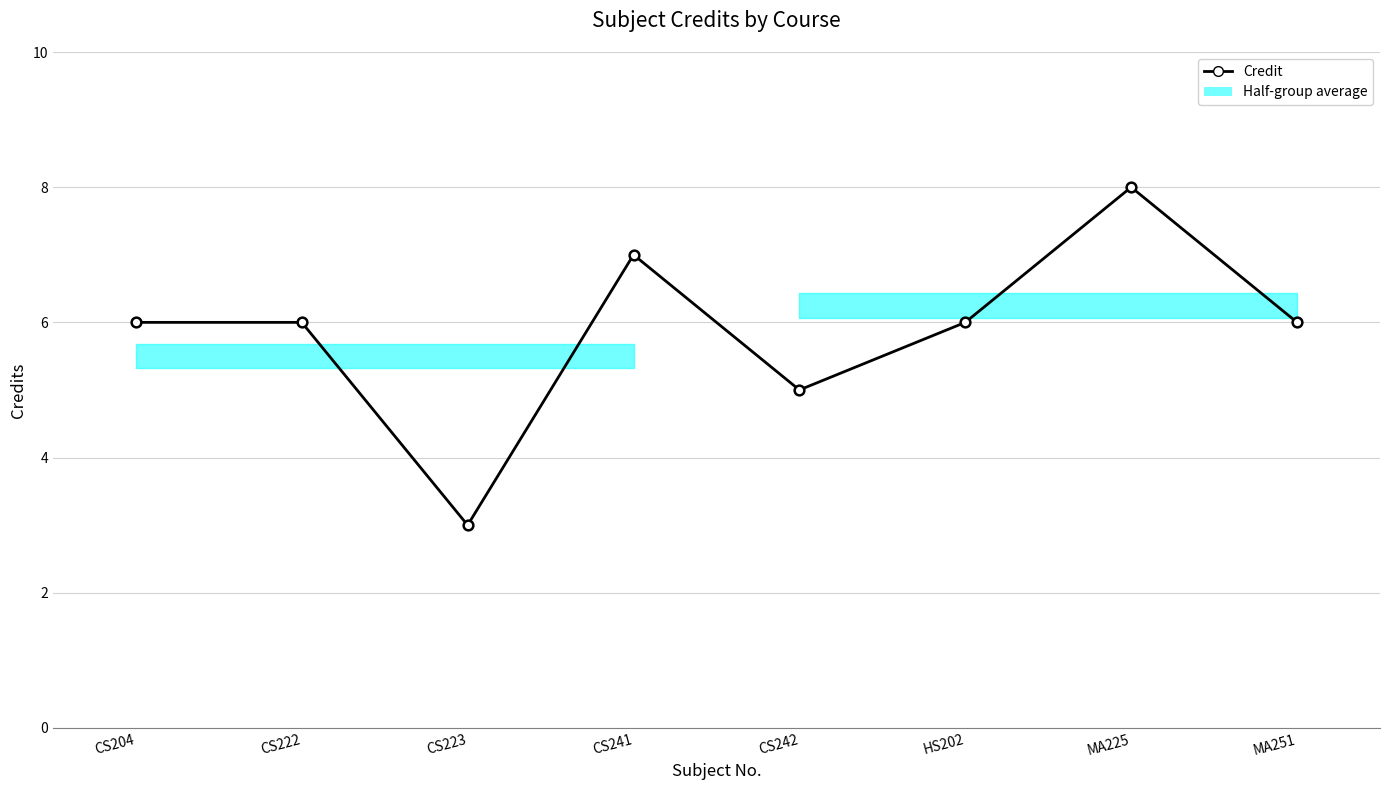

What is the label of the 7th point from the right?

CS222